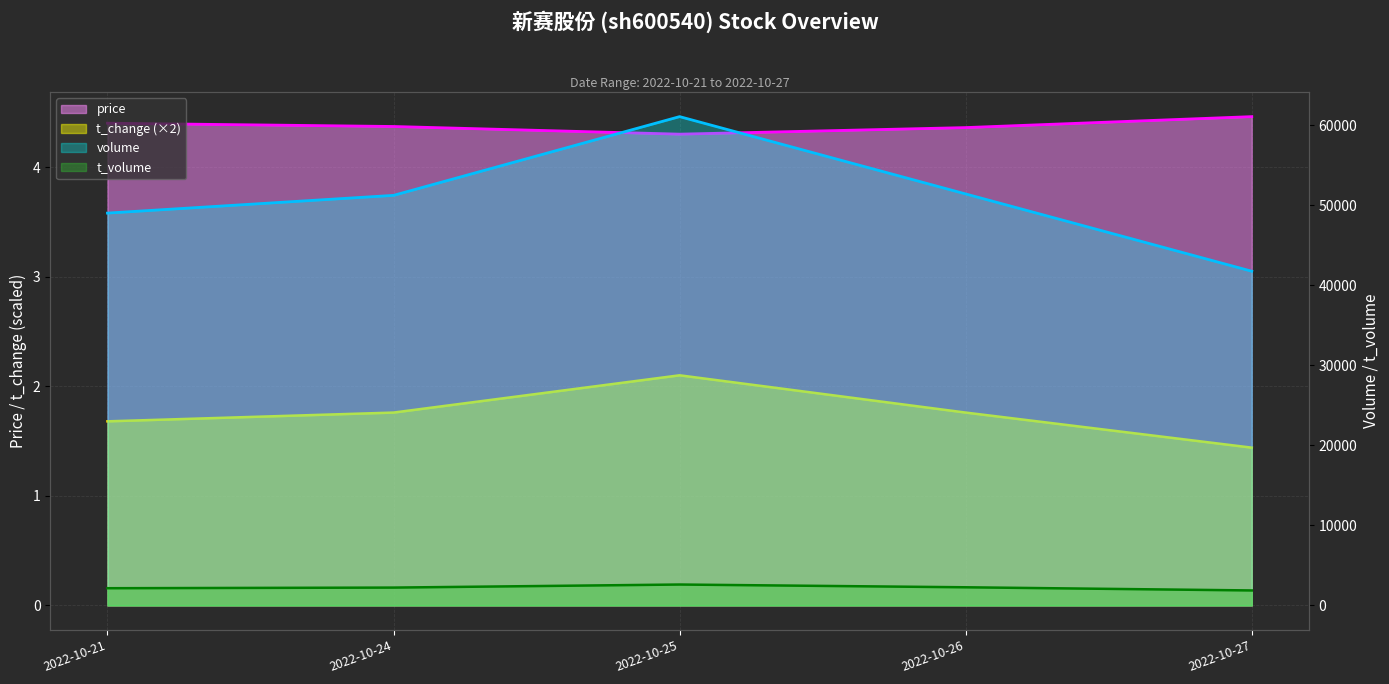

Reading left to right, list all the values displayed in this chart.

price: 2022-10-21=4.4	2022-10-24=4.4	2022-10-25=4.3	2022-10-26=4.4	2022-10-27=4.5
t_change: 2022-10-21=1.7	2022-10-24=1.8	2022-10-25=2.1	2022-10-26=1.8	2022-10-27=1.4
volume: 2022-10-21=49044.0	2022-10-24=51260.0	2022-10-25=61102.0	2022-10-26=51437.0	2022-10-27=41779.0
t_volume: 2022-10-21=2157.0	2022-10-24=2236.0	2022-10-25=2618.0	2022-10-26=2274.0	2022-10-27=1878.0